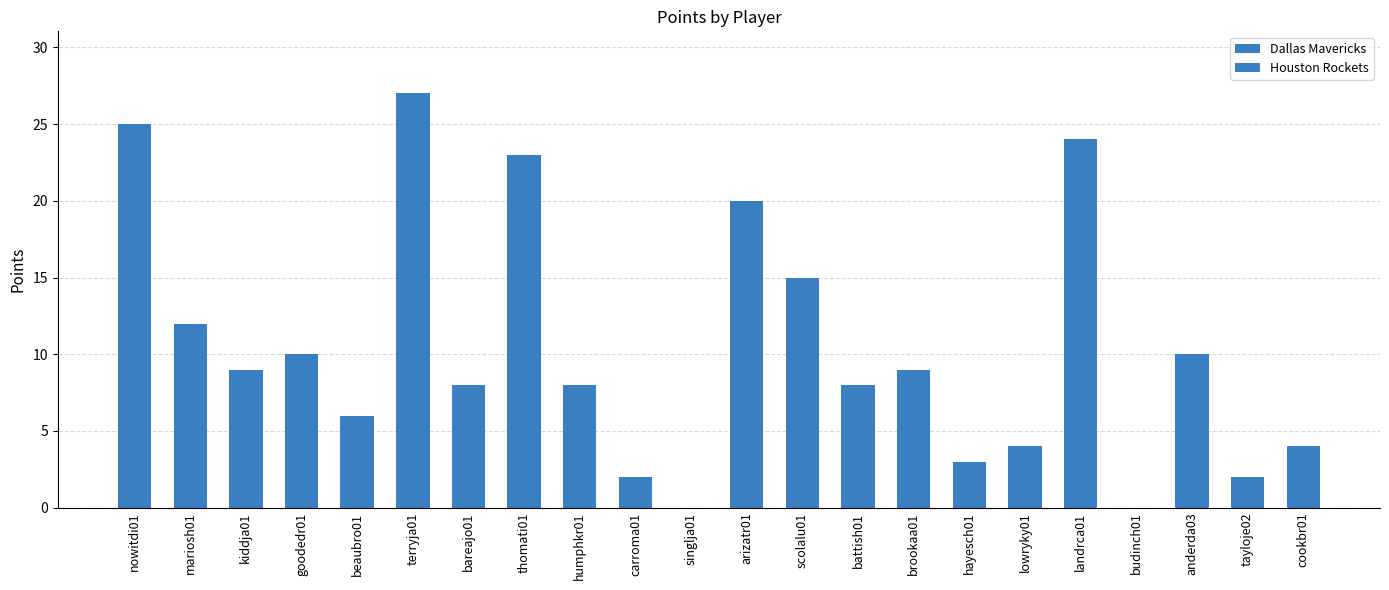

Between beaubro01 and bareajo01, which is larger?

bareajo01